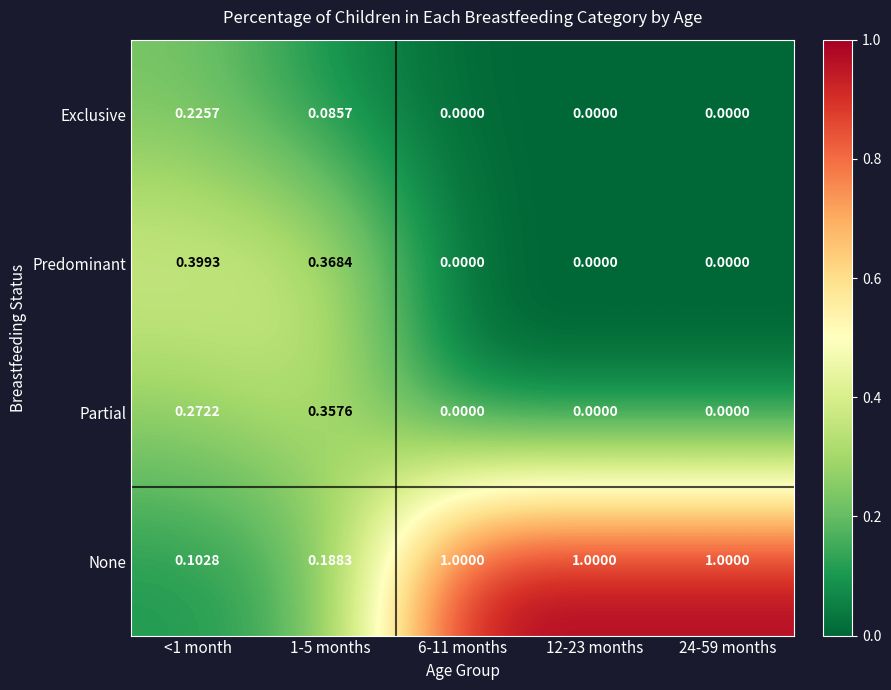

How many distinct data groups are displayed?

4